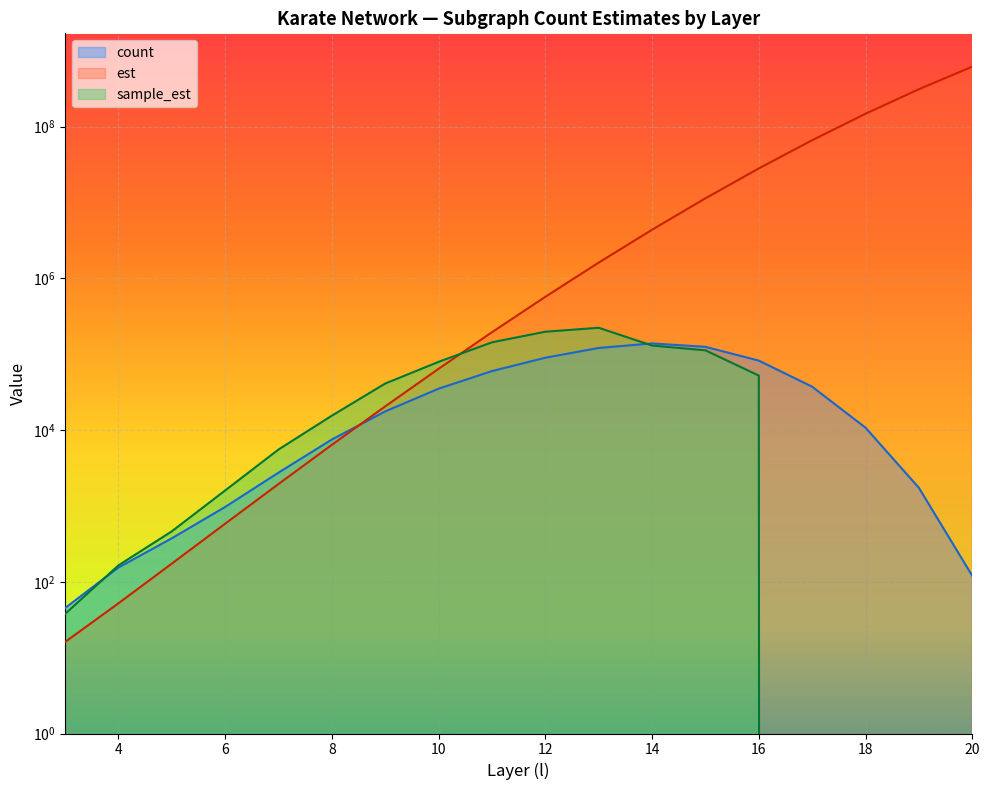

At which label is count closest to 69367?

11